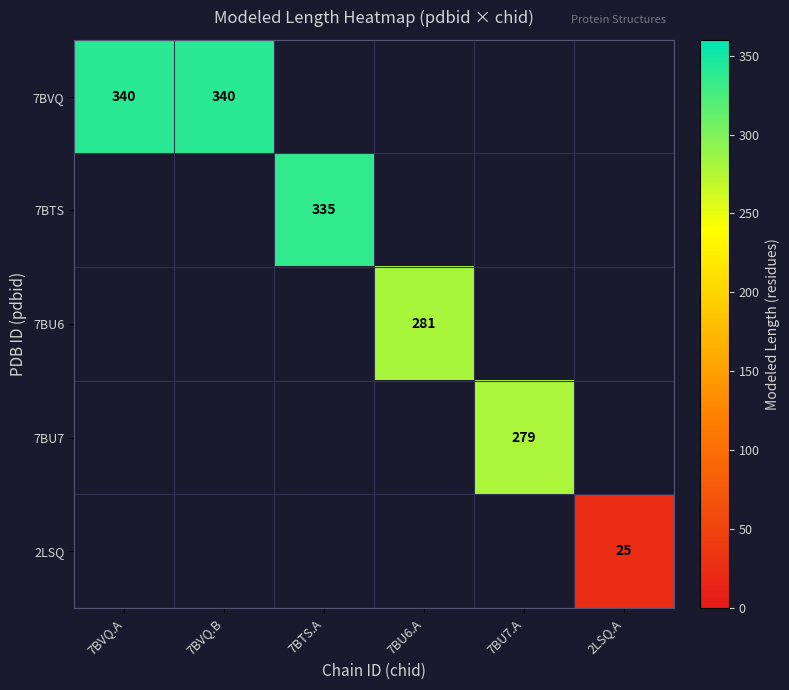

True or false: 7BVQ has a value of 340 at 7BVQ.B.

True